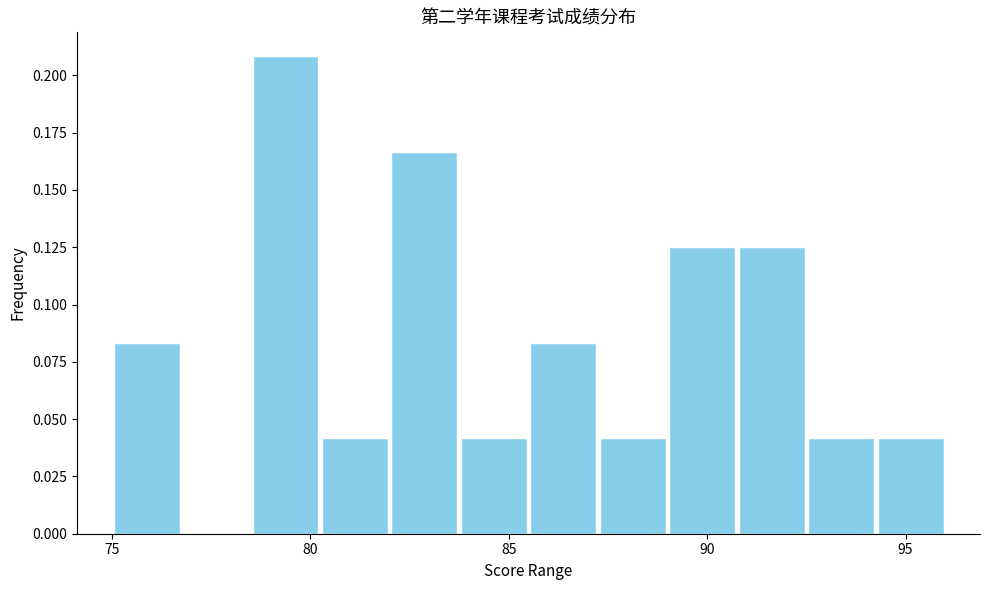

Around what value on the x-axis is the tallest bar? Give the approximate position of its centre, as read against the axis.

79.5